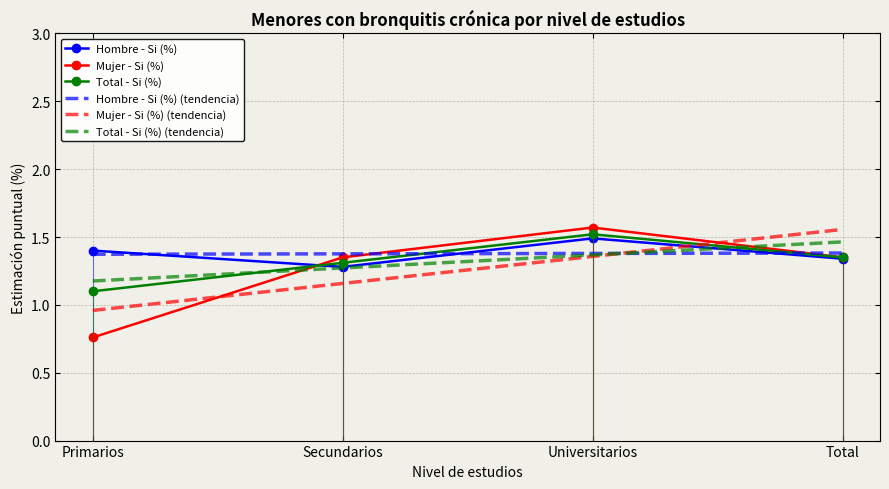

Reading right to left, transcribe all the data shown in this chart.

Hombre - Si (%): 1.3	1.5	1.3	1.4
Mujer - Si (%): 1.4	1.6	1.4	0.8
Total - Si (%): 1.4	1.5	1.3	1.1